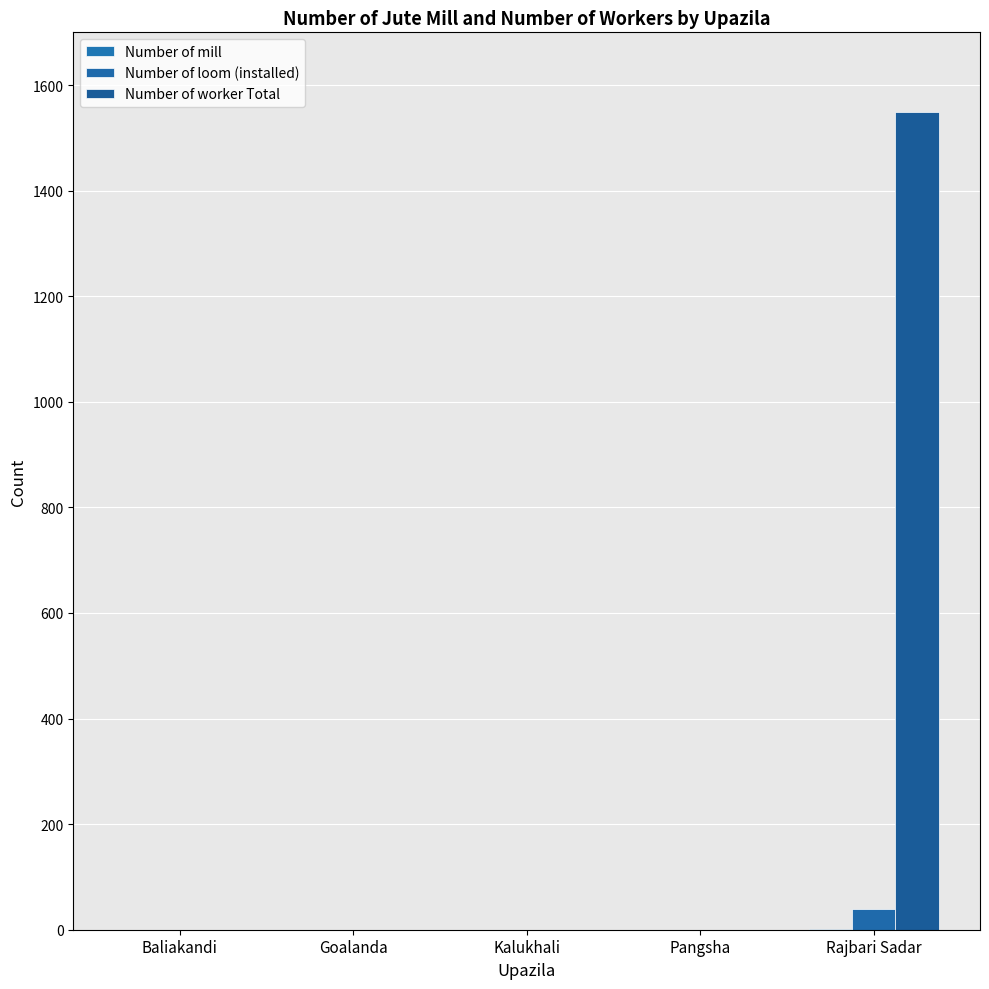

At which category is the sum across all series the highest?

Rajbari Sadar